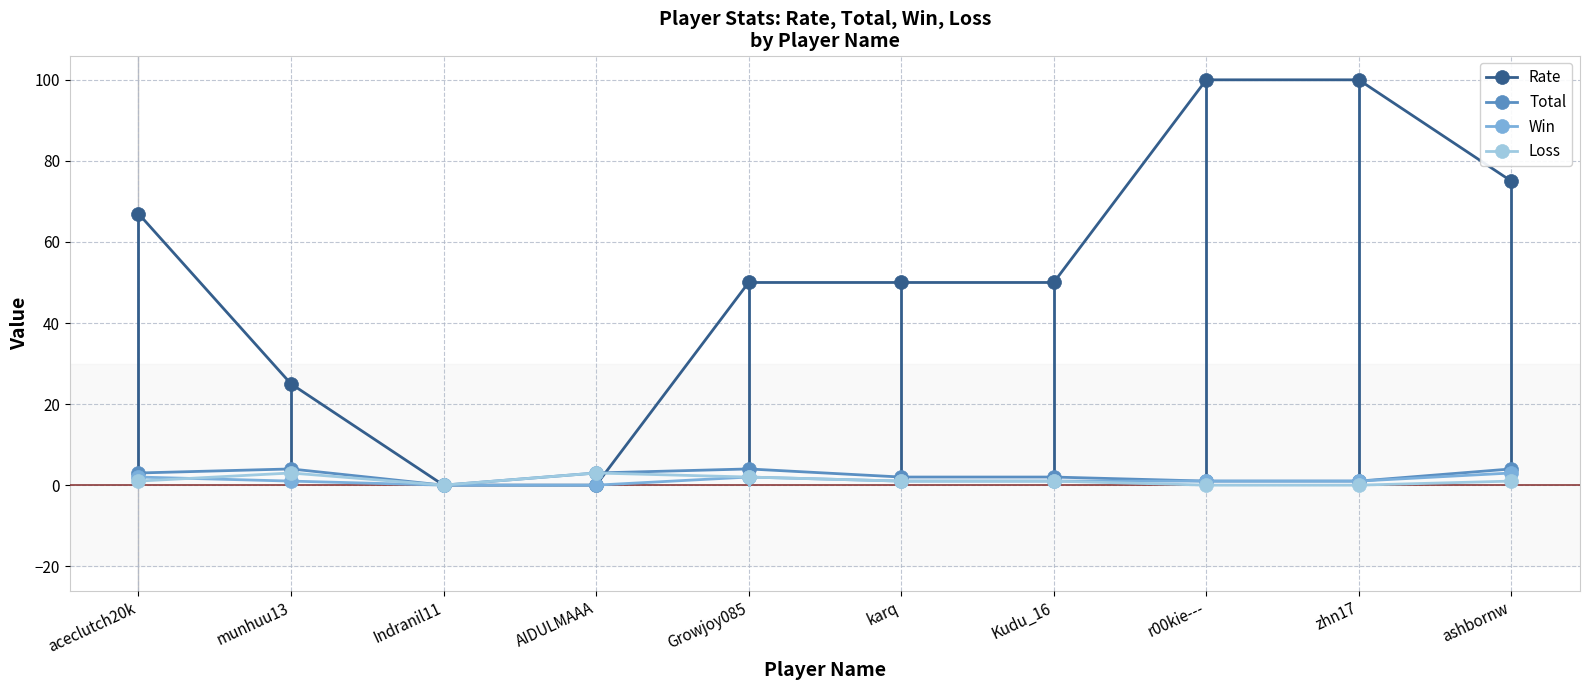

Is it true that Rate equals 27 at karq?

False